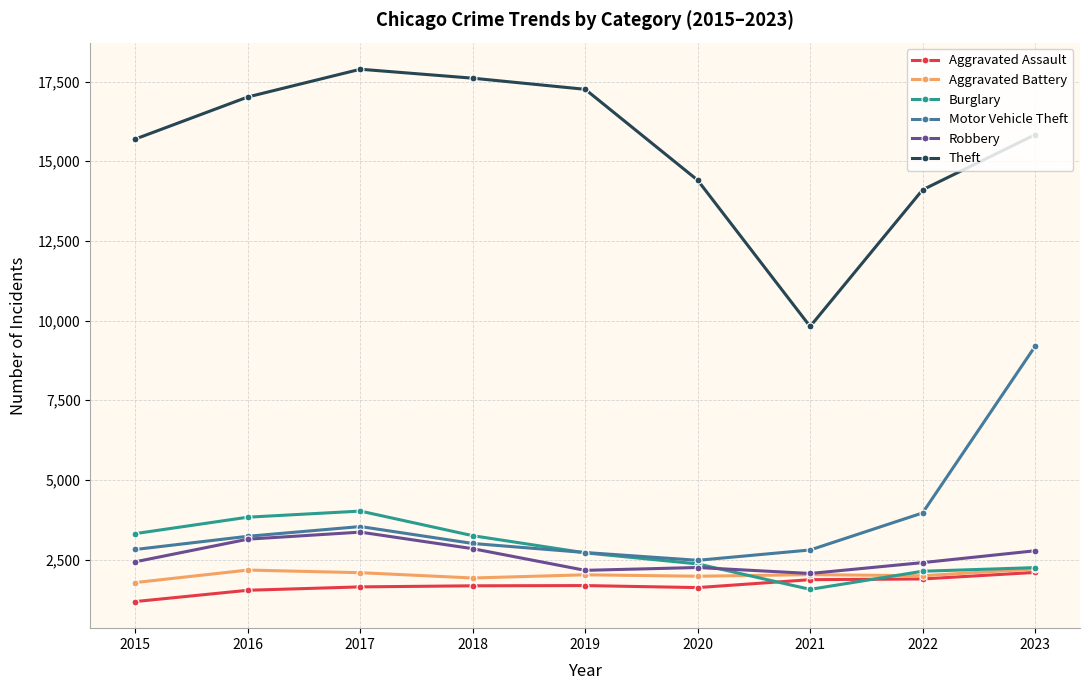

In Burglary, how many points are lower than both neighbors (excluding endpoints)?

1